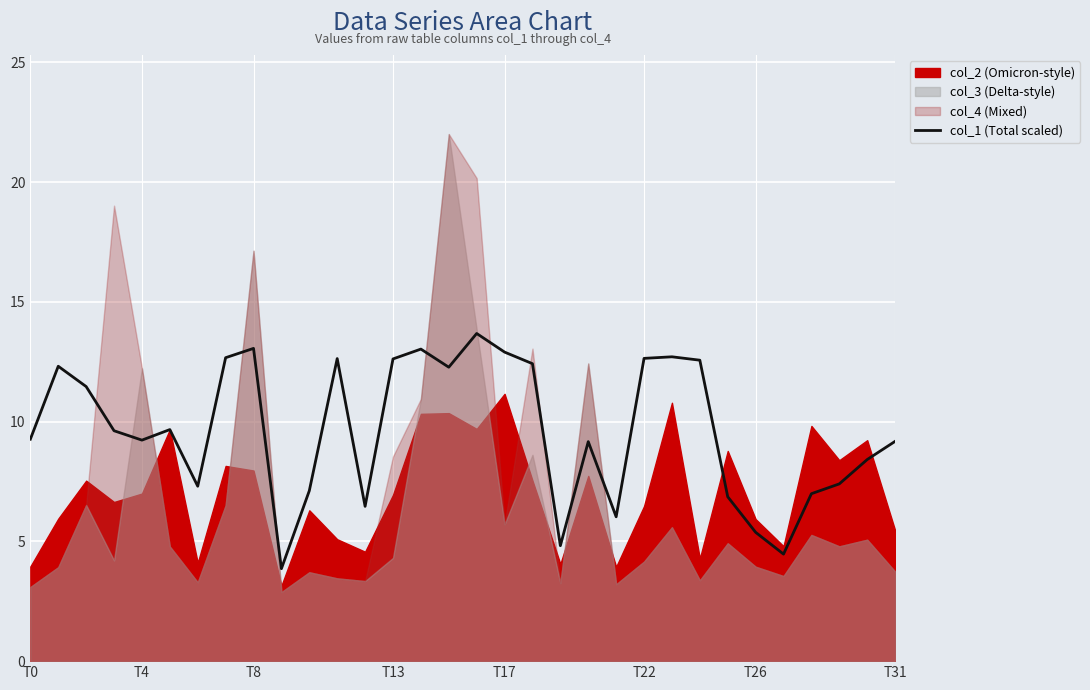

What is the highest value of the col_1 (Total scaled) series?

13.7